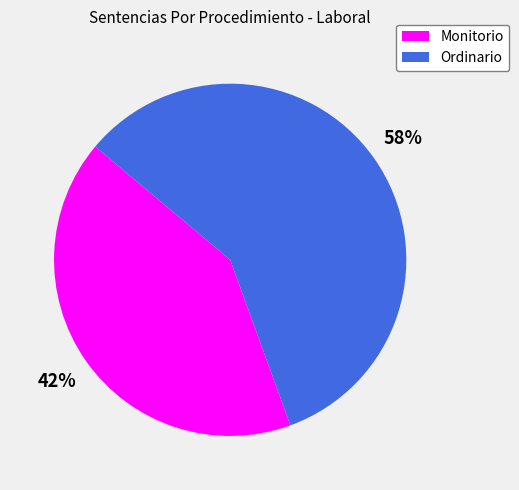

Which slice is the smallest?

Monitorio